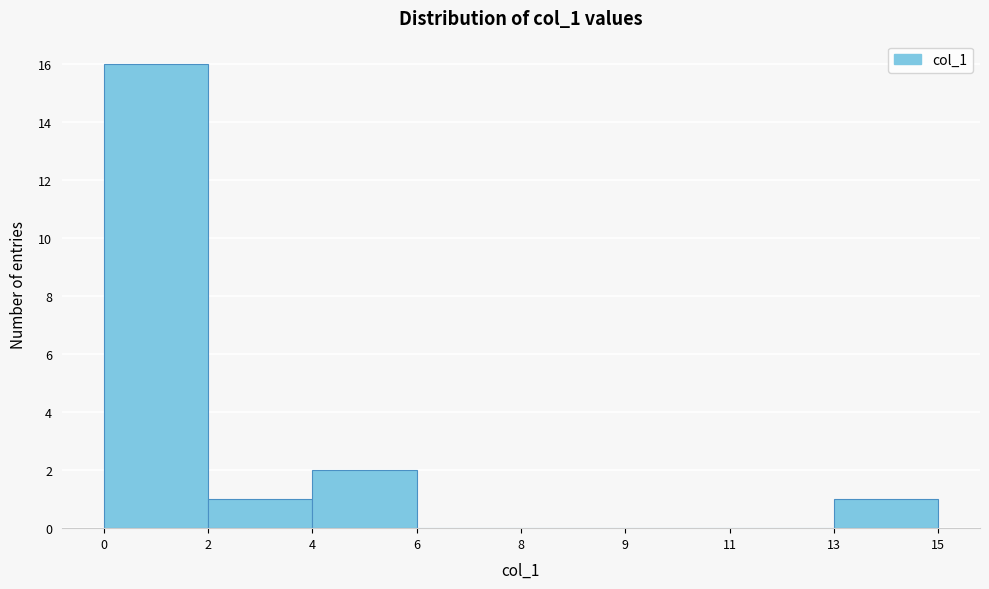

Where is the data nearest to the value 8?

4